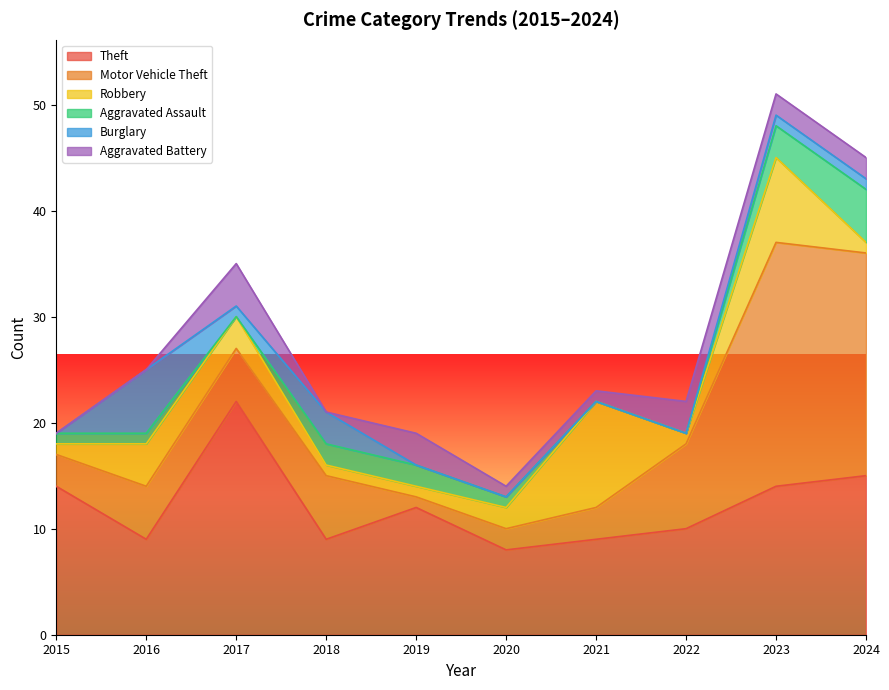

At which category is the sum across all series the highest?

2023